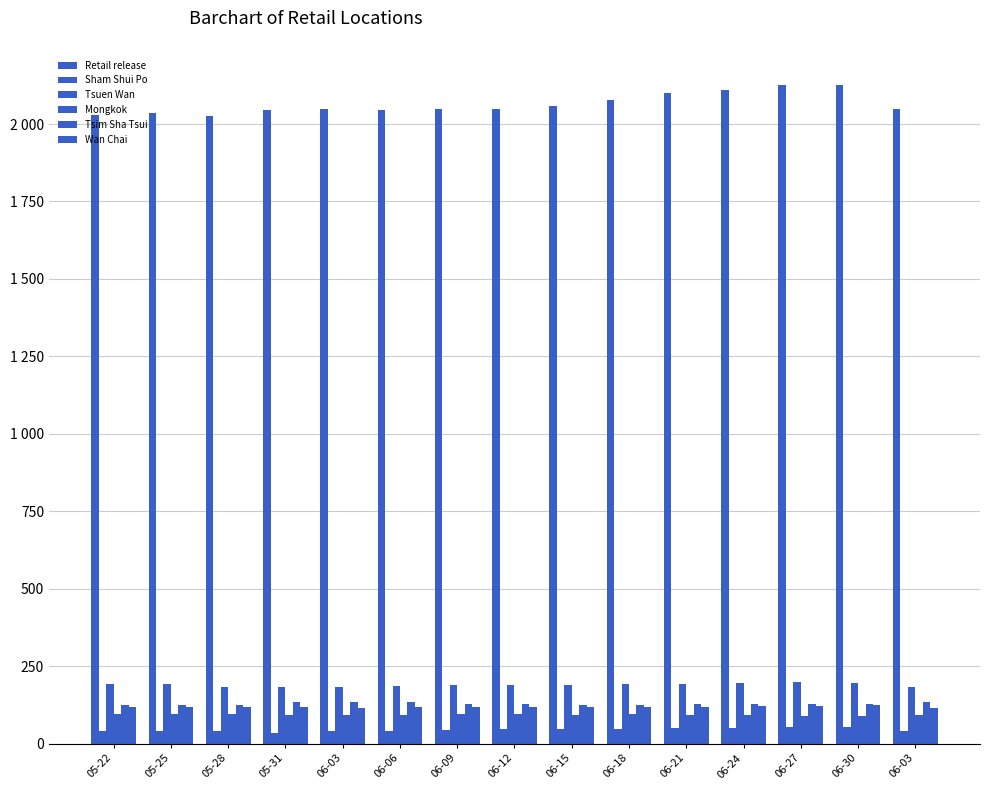

Are the bars horizontal?

No